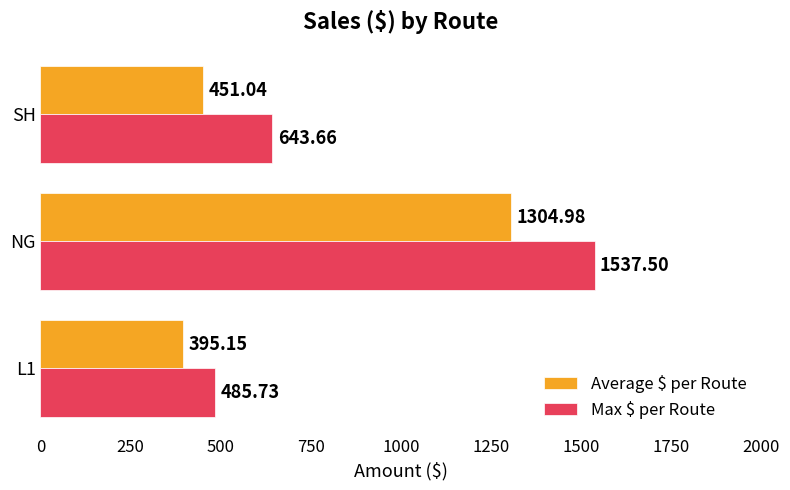

What is the difference between the maximum and minimum values in the Average $ per Route series?

909.8